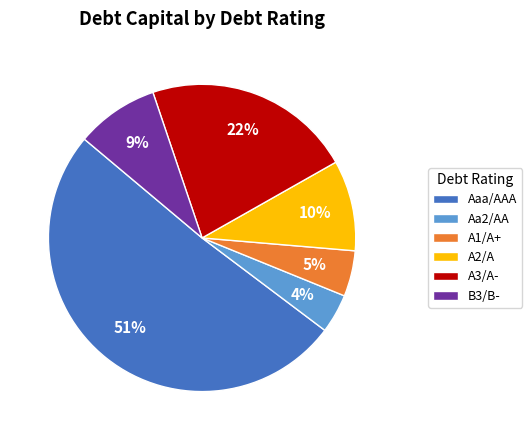

Is the sum of A3/A- and Aa2/AA greater than half?

No